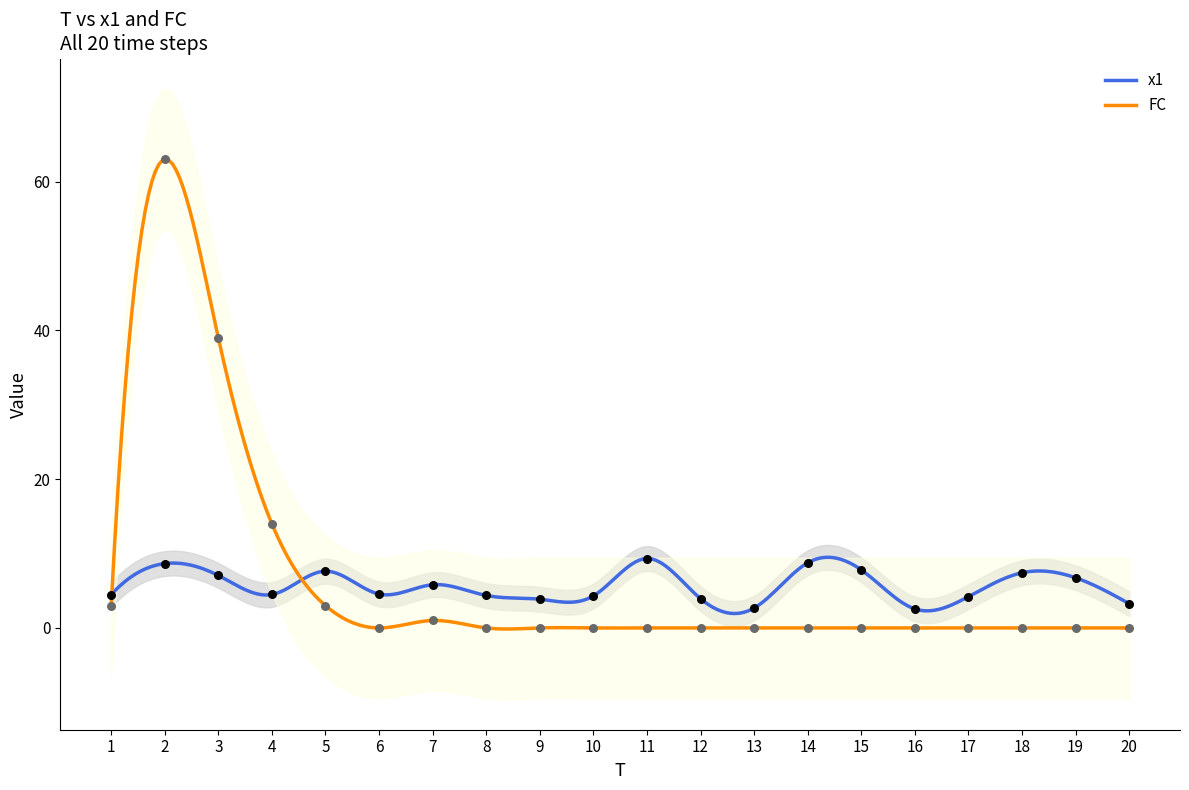

What is the total value across all series at 11?

9.3